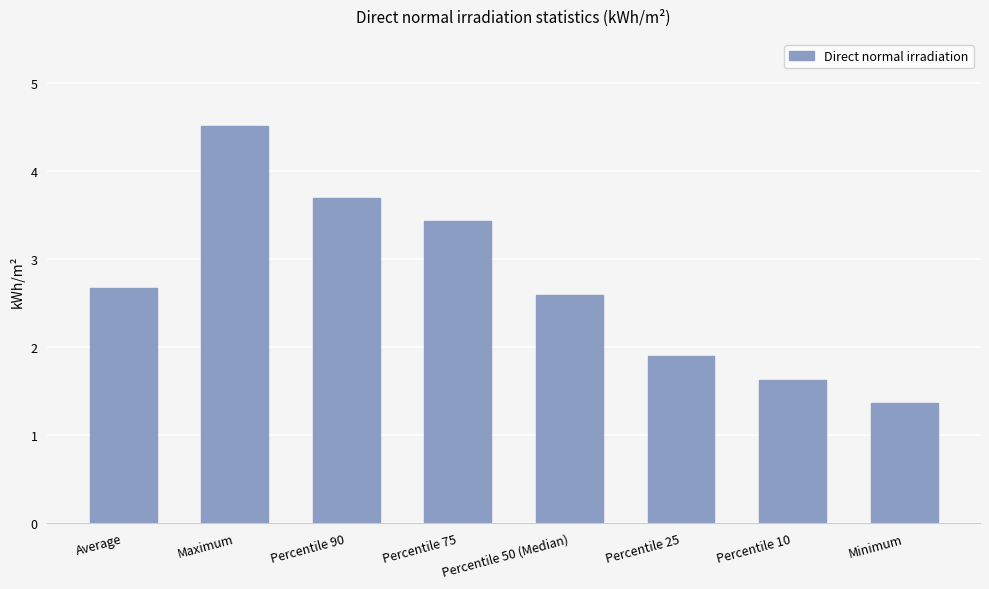

What is the value of the 5th bar from the left?

2.6